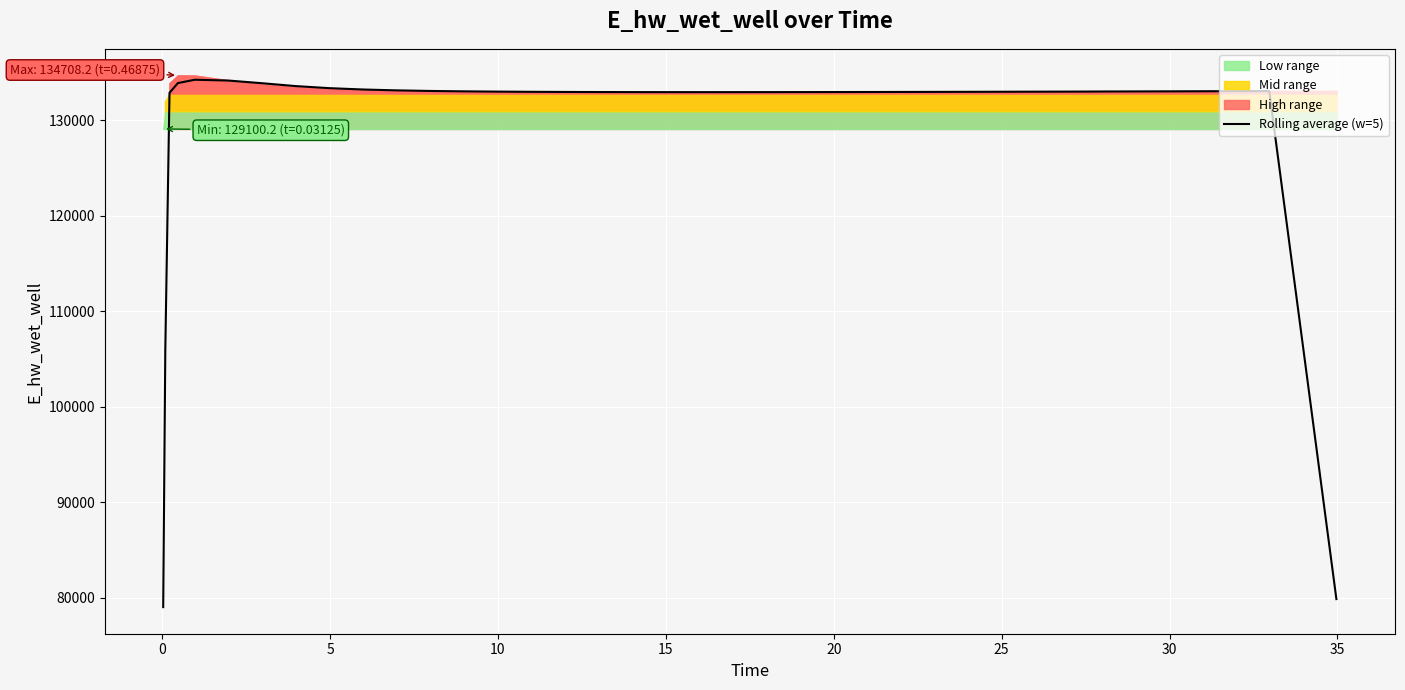

How many values are below 133000?

20